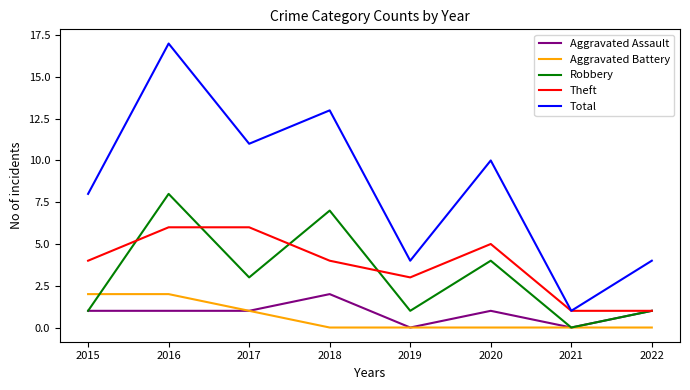

At which category does Robbery reach its first local peak?

2016